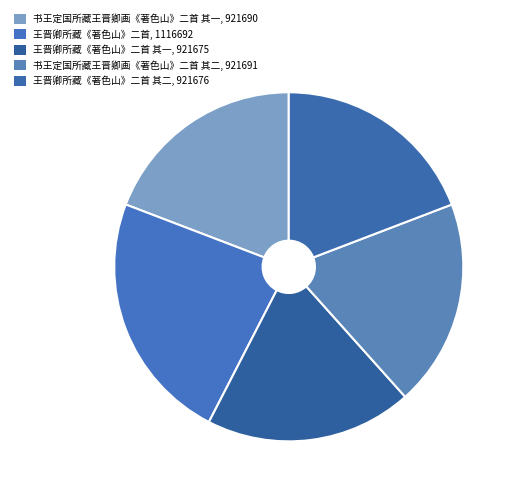

Count the number of slices in the pie.

5